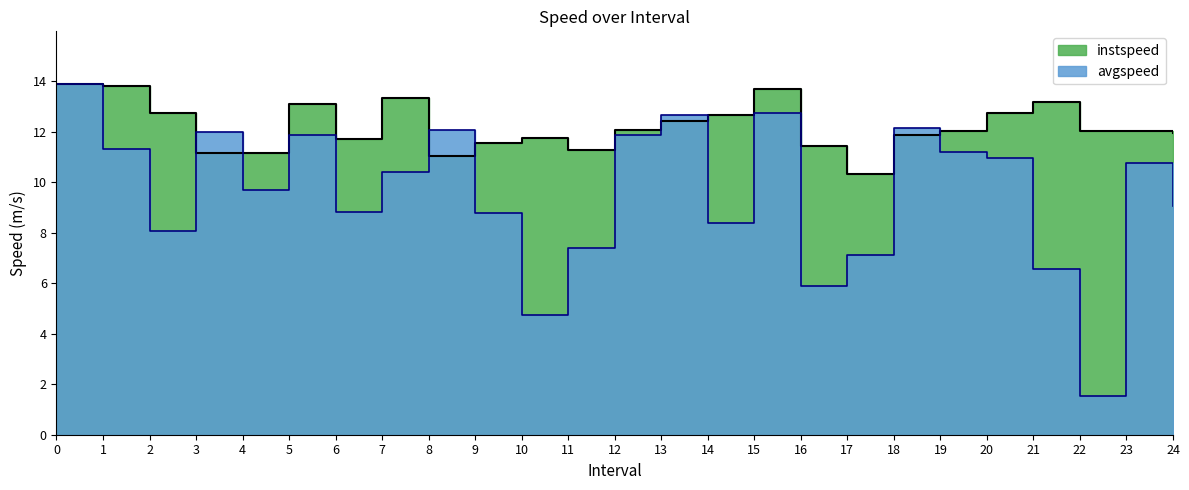

List the series in order of their peak value, lowest first.

instspeed, avgspeed